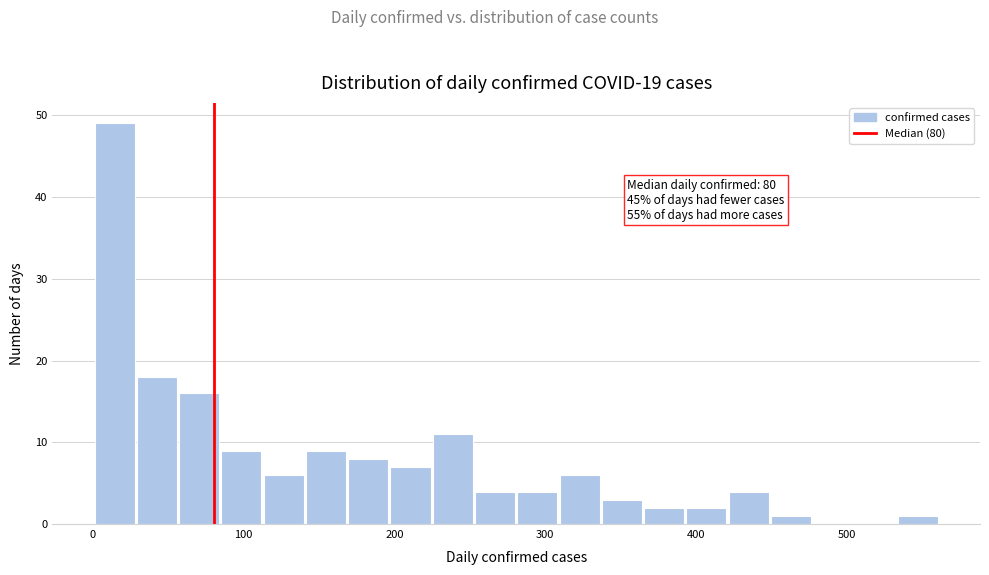

Around what value on the x-axis is the tallest bar? Give the approximate position of its centre, as read against the axis.

10